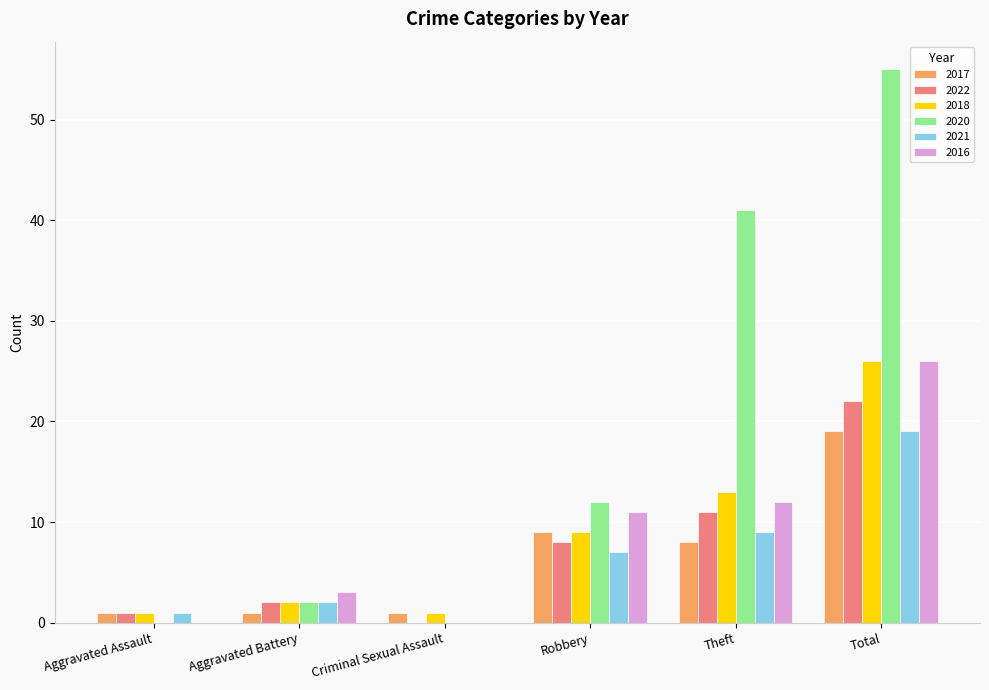

How many groups of bars are there?

6